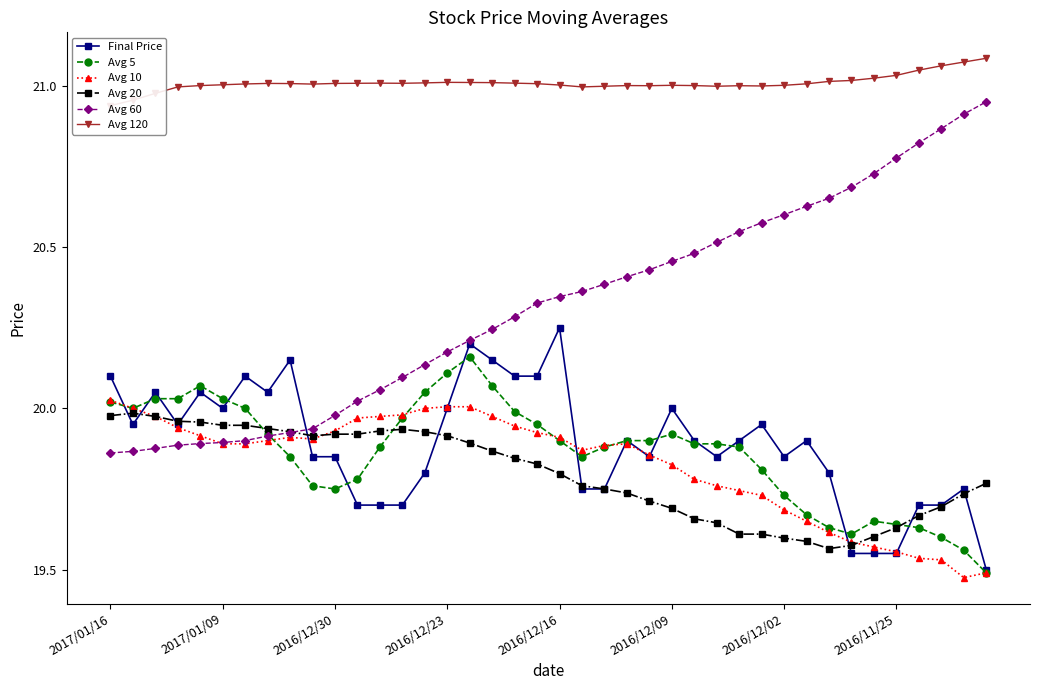

Which series has the widest spread of values?

Avg 60